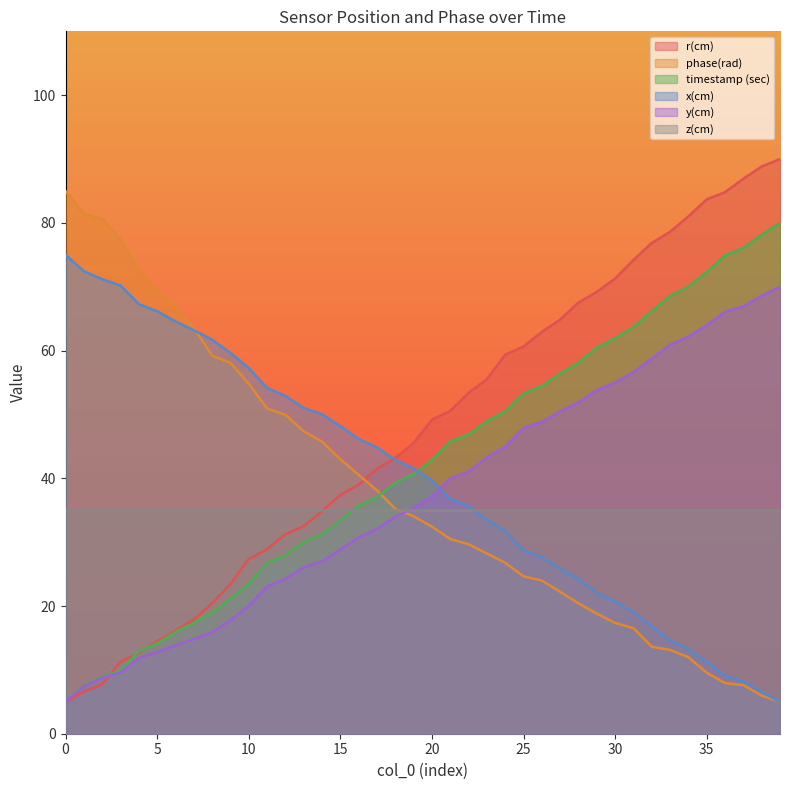

The value of timestamp (sec) at 36 is 74.9. True or false?

True